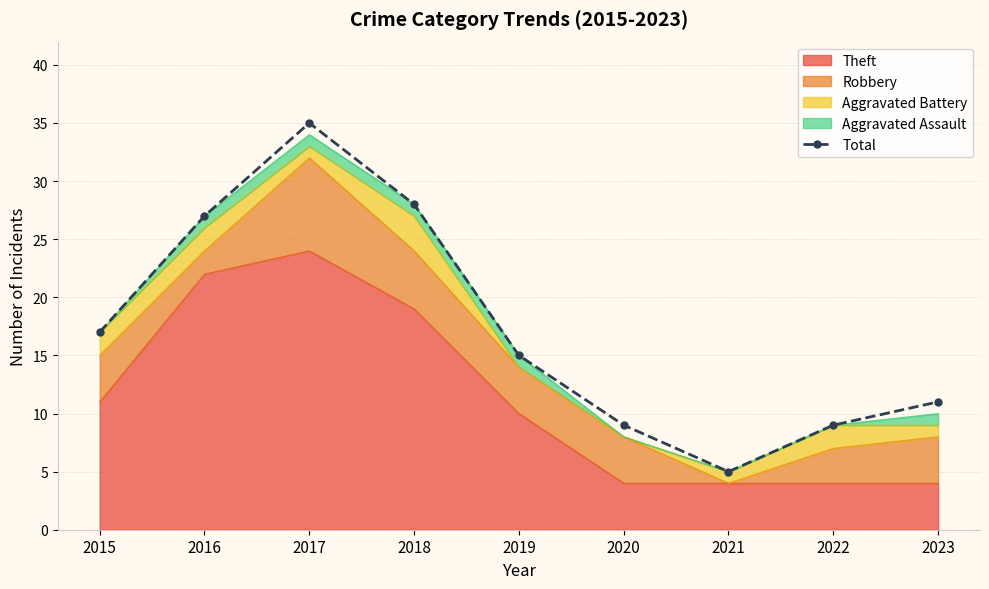

What is the change in value from 2019 to 2020?

-6